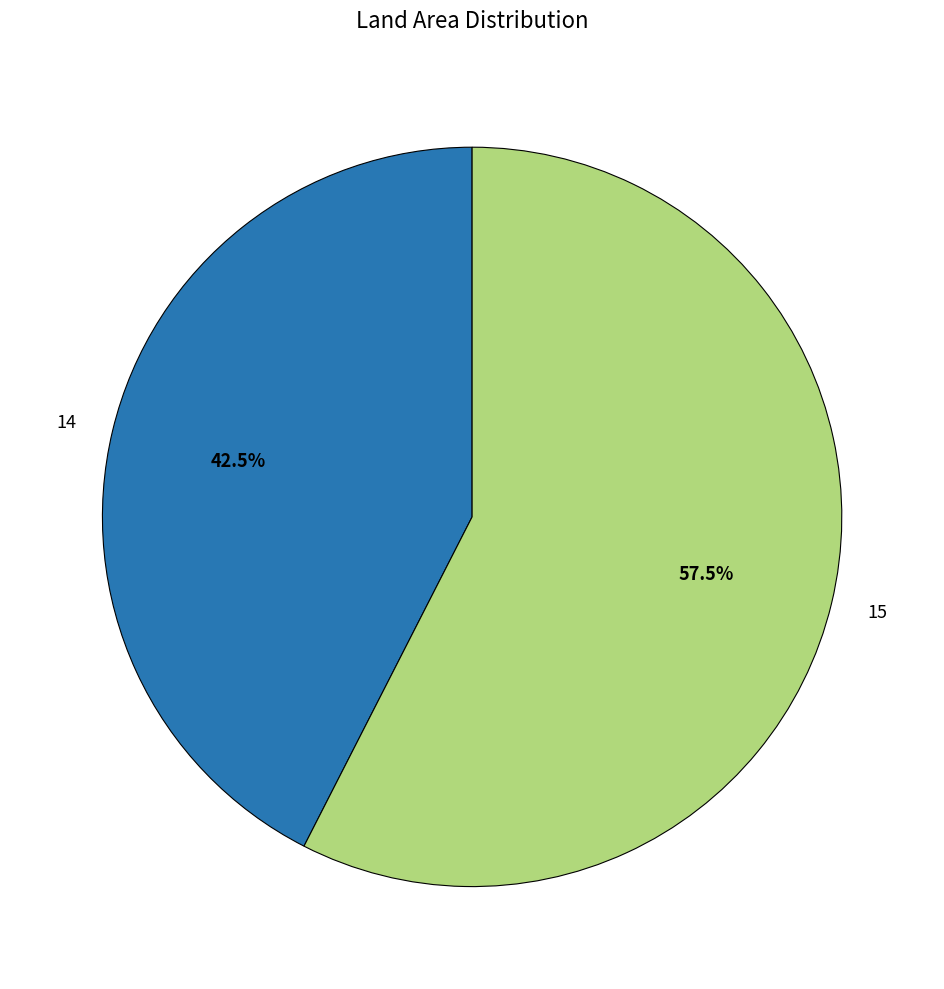

Count the number of slices in the pie.

2